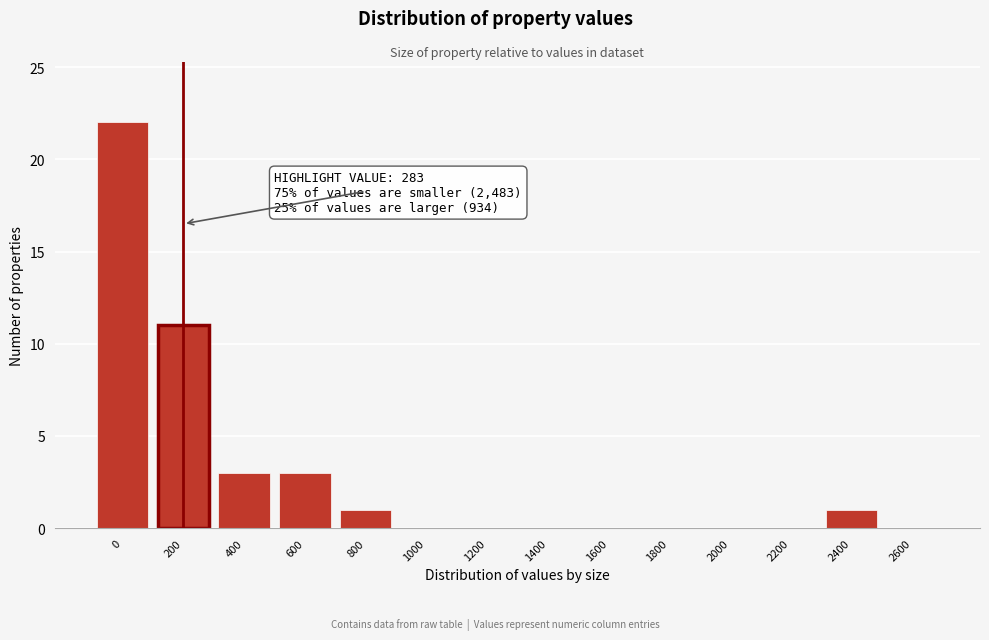

Reading left to right, extract all data points from this chart.

0=22	200=11	400=3	600=3	800=1	1000=0	1200=0	1400=0	1600=0	1800=0	2000=0	2200=0	2400=1	2600=0